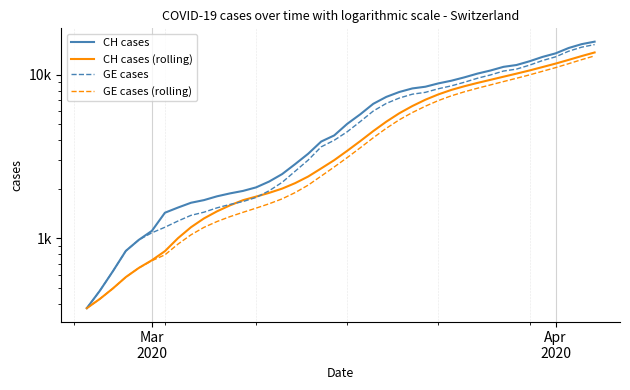

List the series in order of their peak value, highest first.

CH cases, GE cases, CH cases (rolling), GE cases (rolling)